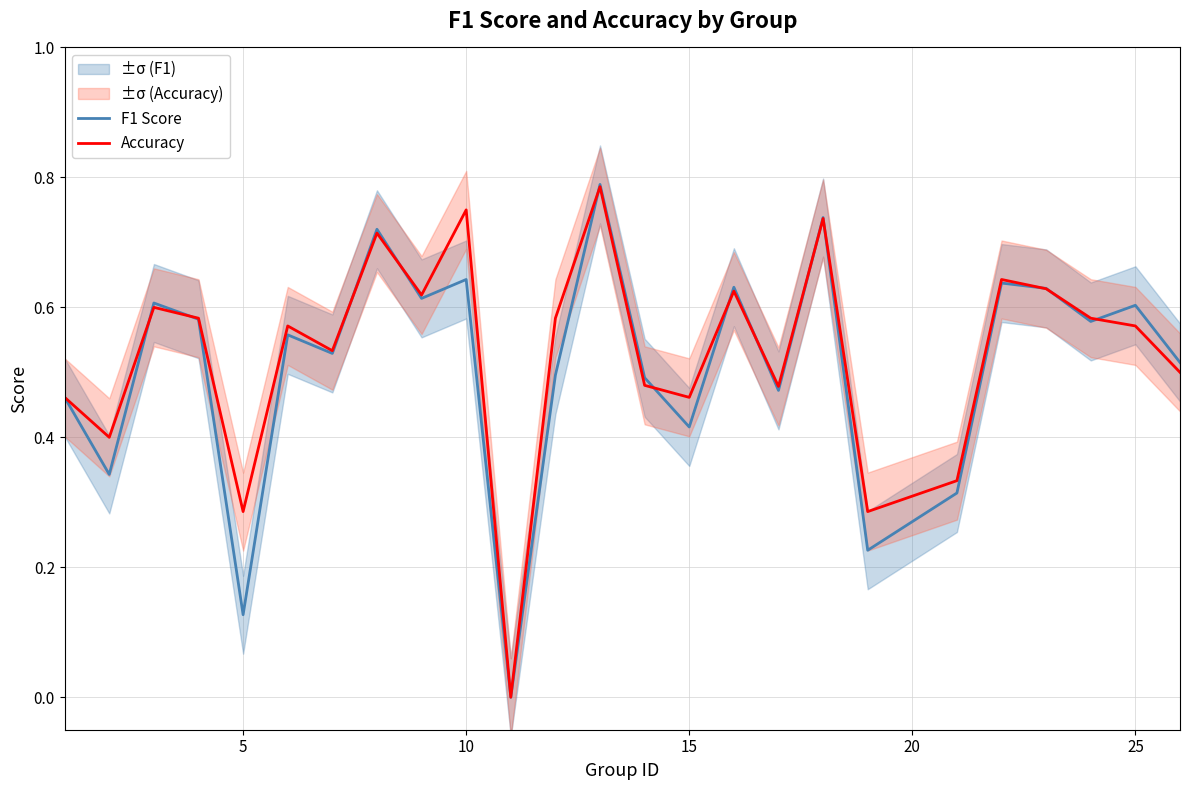

The value of Accuracy at 20 is 1.0. True or false?

False